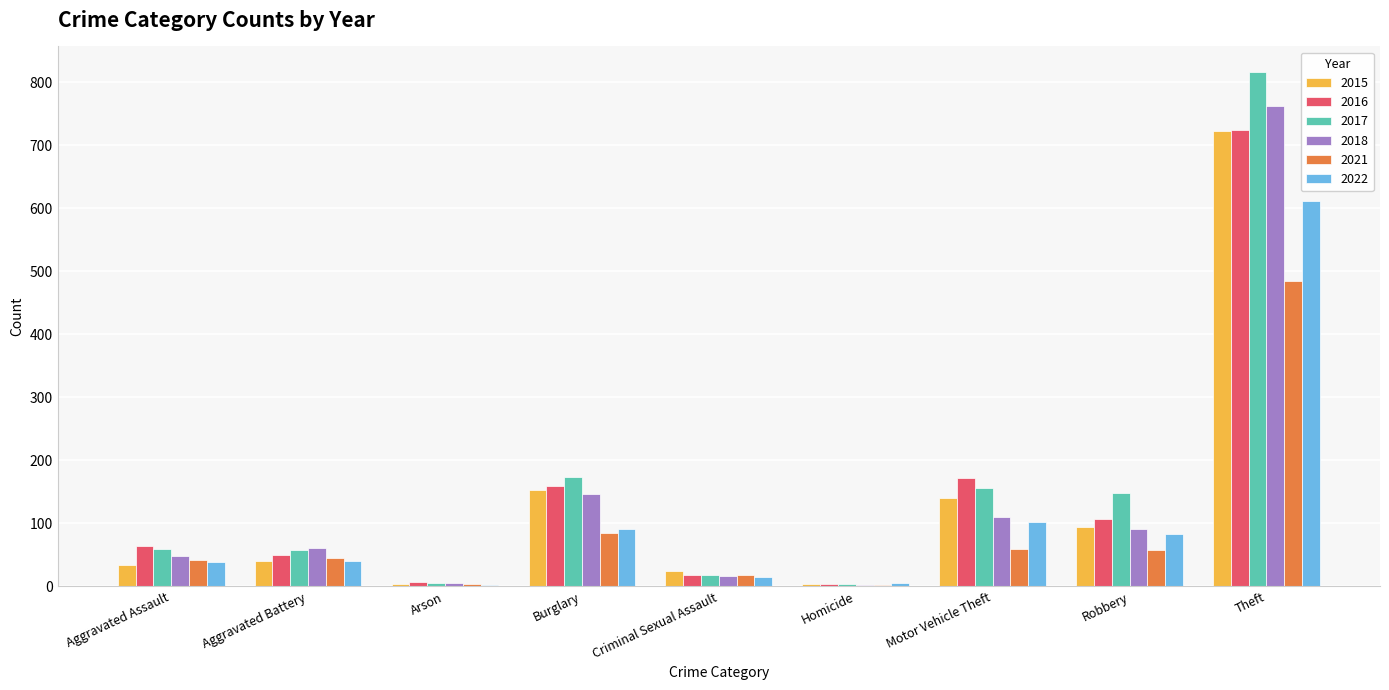

Is the value of 2022 at Aggravated Battery greater than the value of 2021 at Arson?

Yes